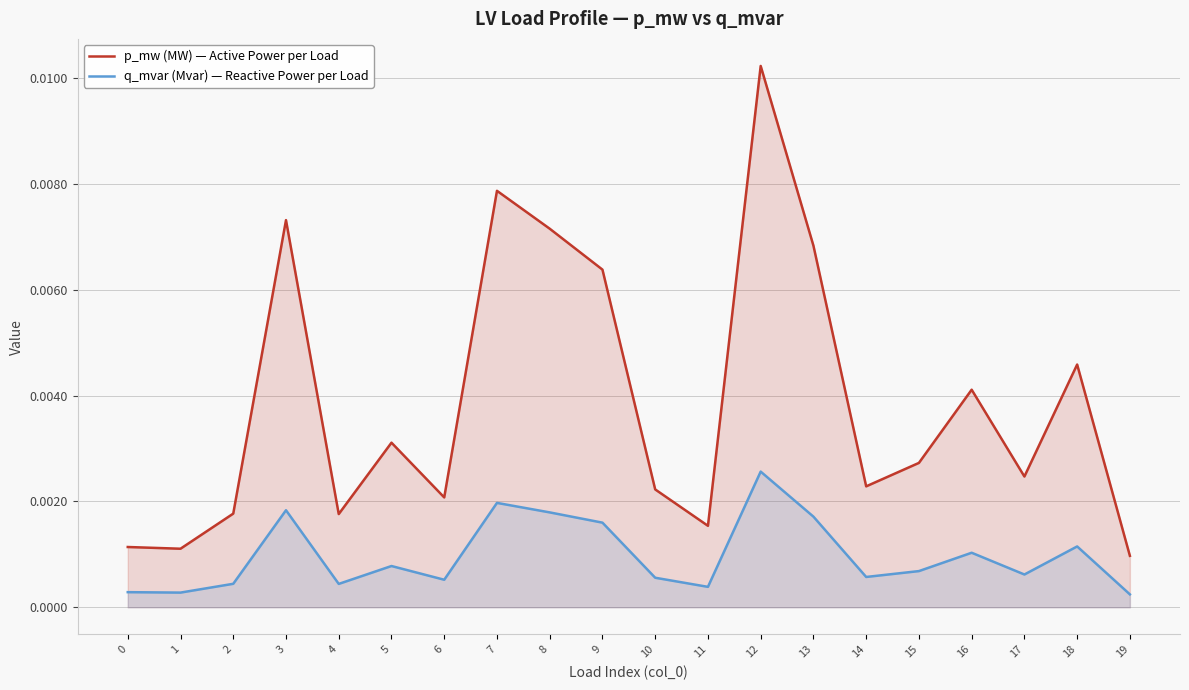

How many interior local valleys does the p_mw (MW) — Active Power per Load series have?

6